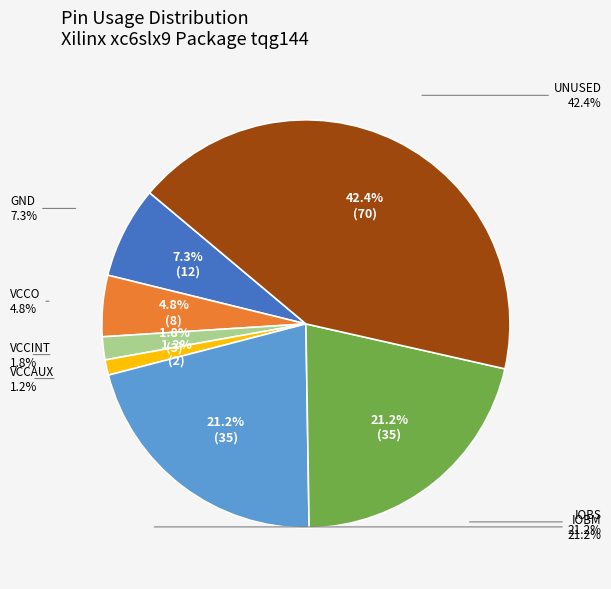

What is the largest slice in the pie chart?

UNUSED